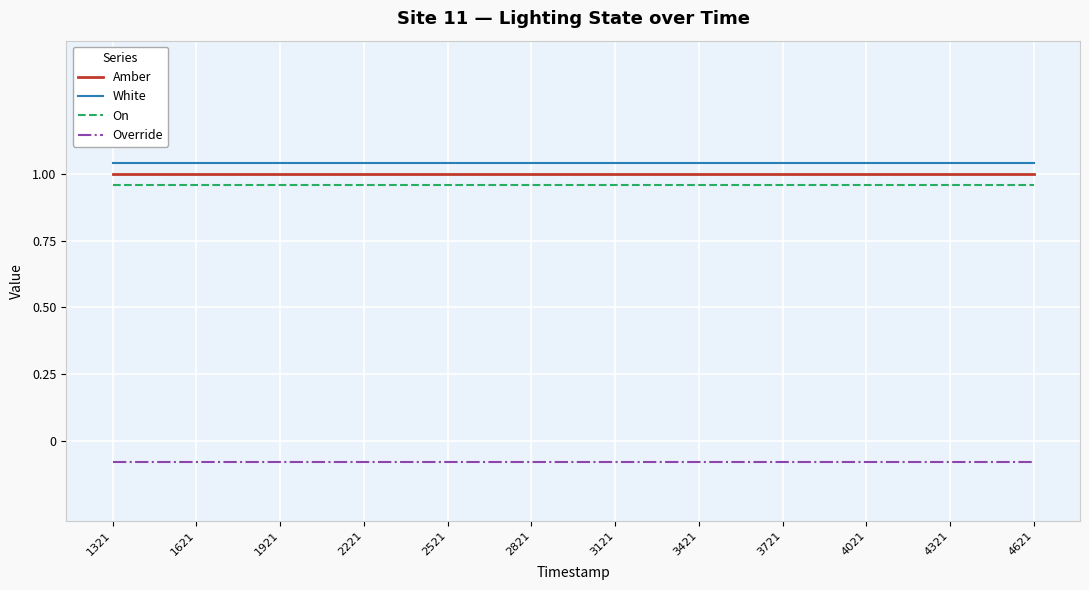

Is the value of On at 1621 greater than the value of Override at 3421?

Yes